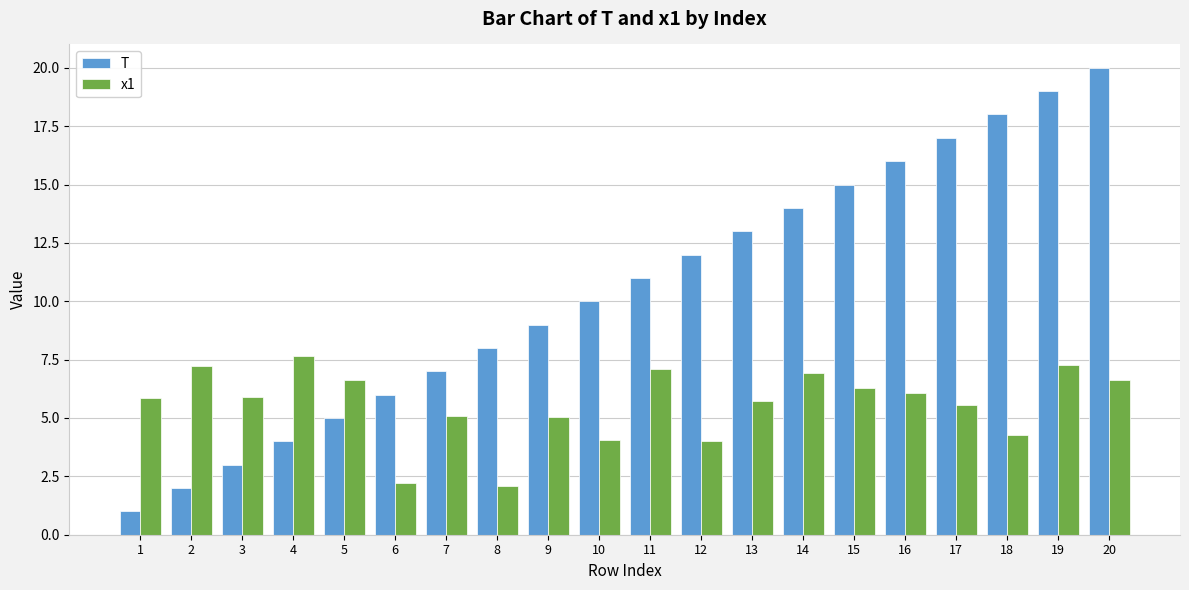

What is the sum of all x1 values?

111.5